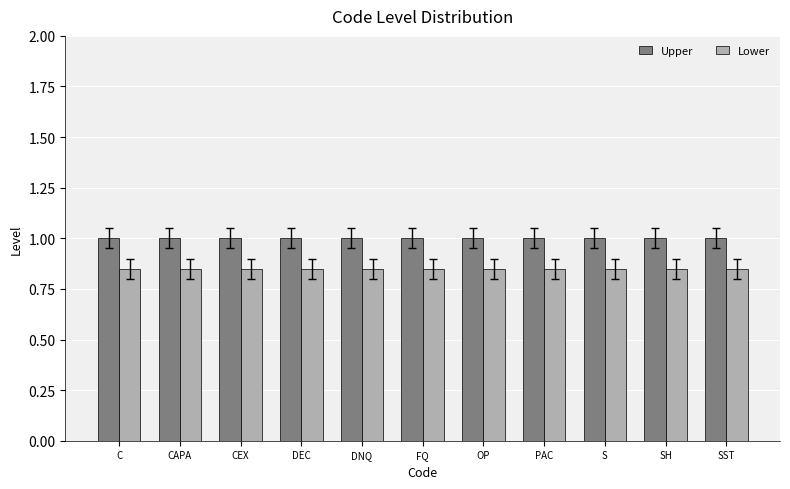

Does the chart contain stacked bars?

No